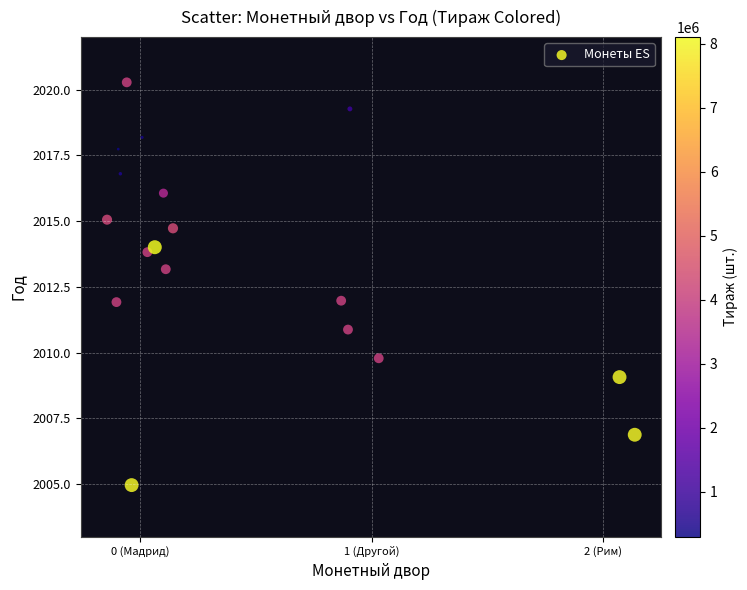

What is the range of Y values (max minus min)?

15.3